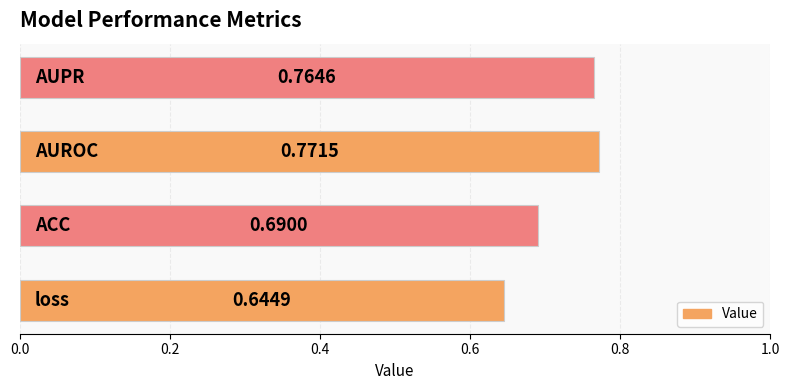

How many values are between 0 and 1?

4